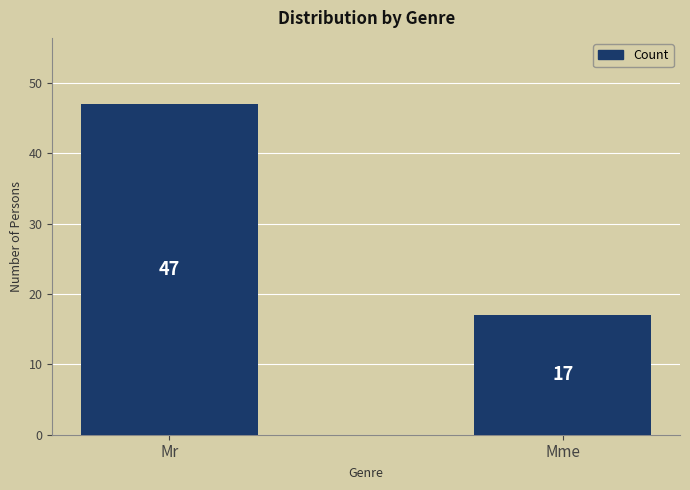

What is the ratio of the value at Mme to the value at Mr?

0.4